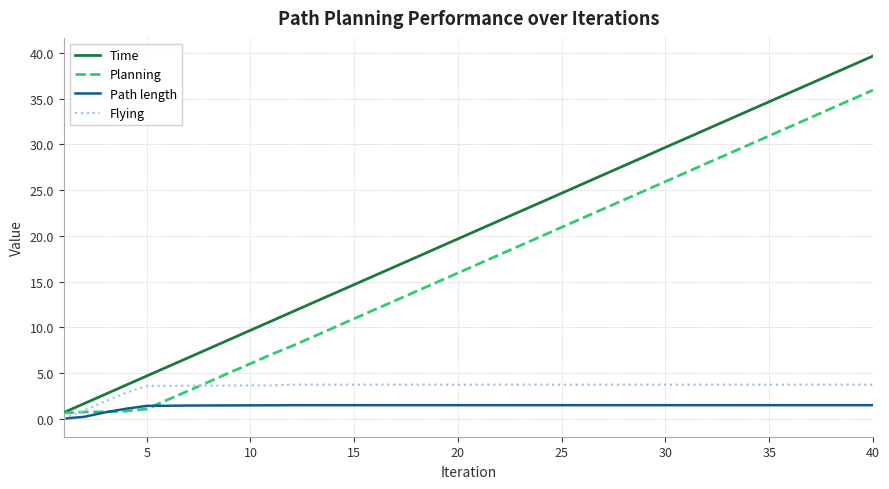

What is the maximum value for Planning?

35.9